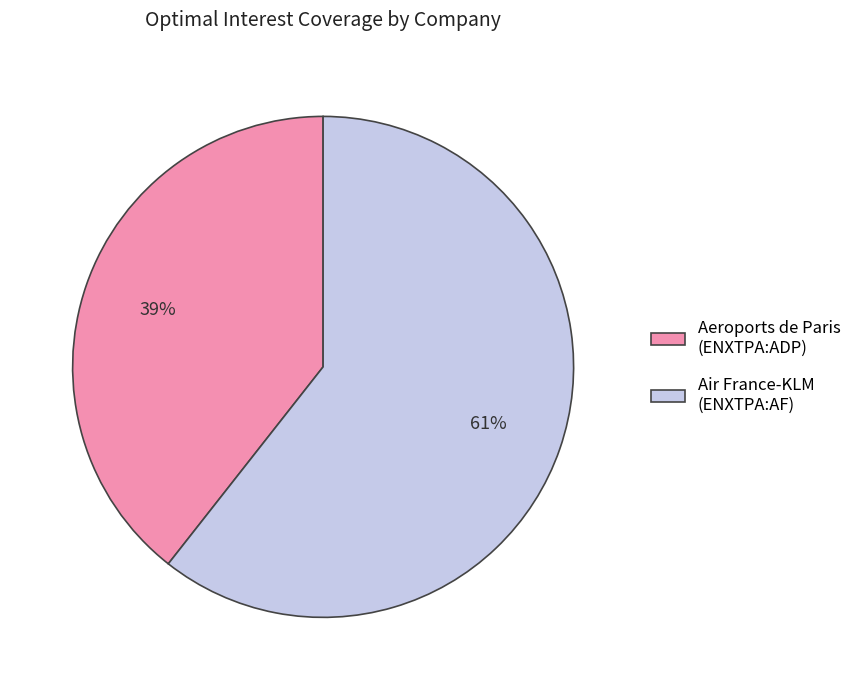

True or false: Air France-KLM (ENXTPA:AF) accounts for 61% of the total.

True